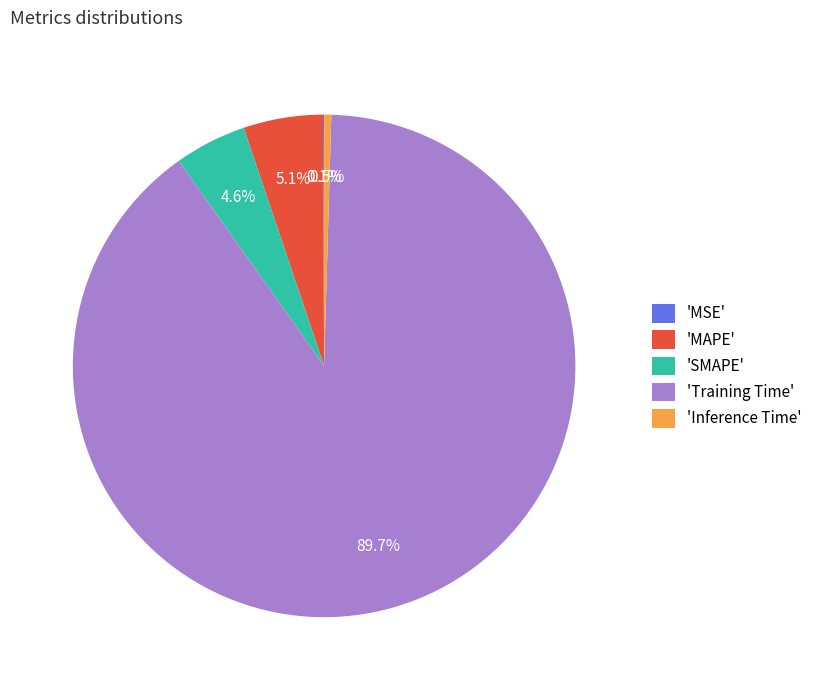

Do 'SMAPE' and 'Training Time' together represent more than half of the pie?

Yes